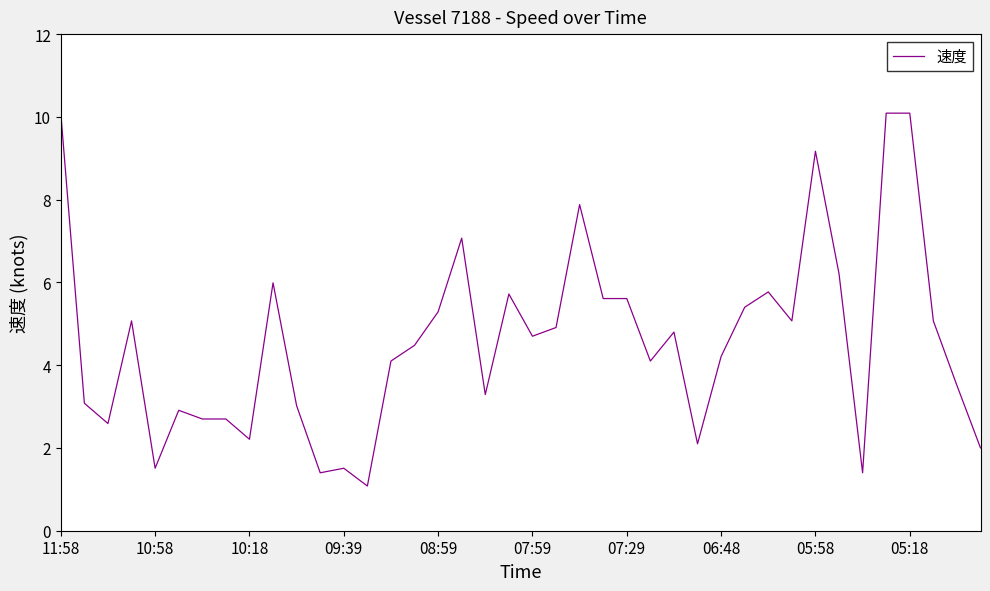

What is the minimum value shown in the chart?

1.1